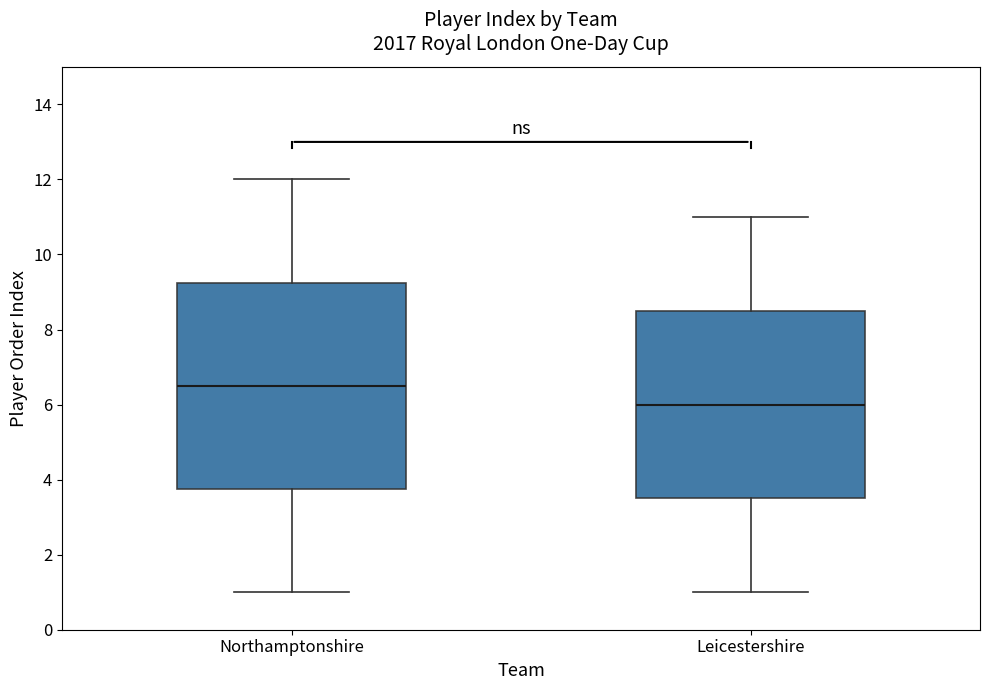

Comparing the boxes themselves (not the whiskers), which one is the tallest?

Northamptonshire